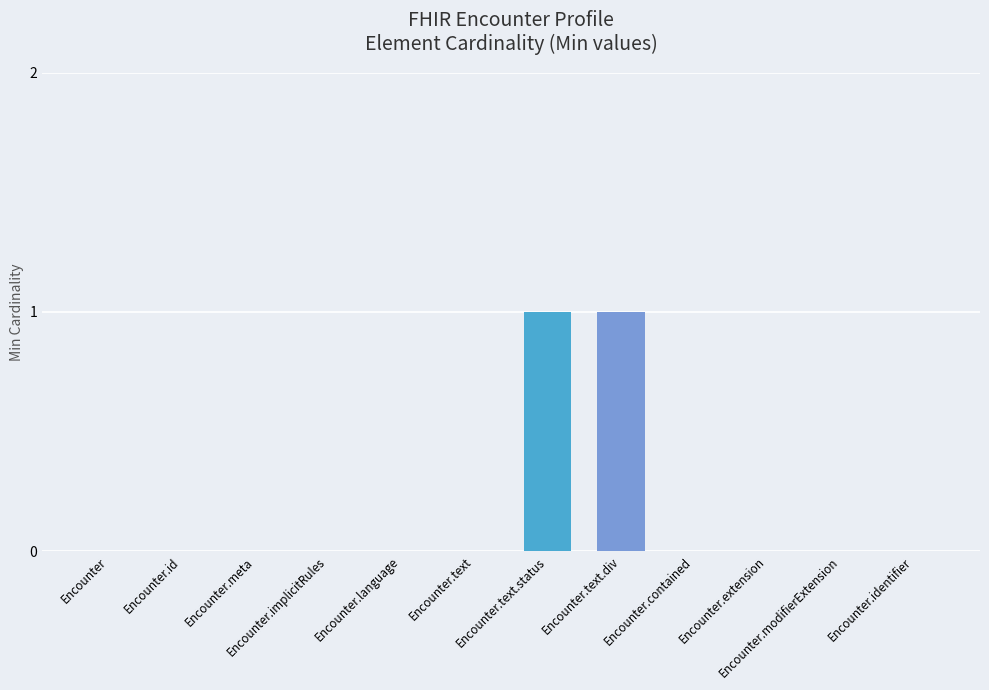

How many series are shown in this chart?

1